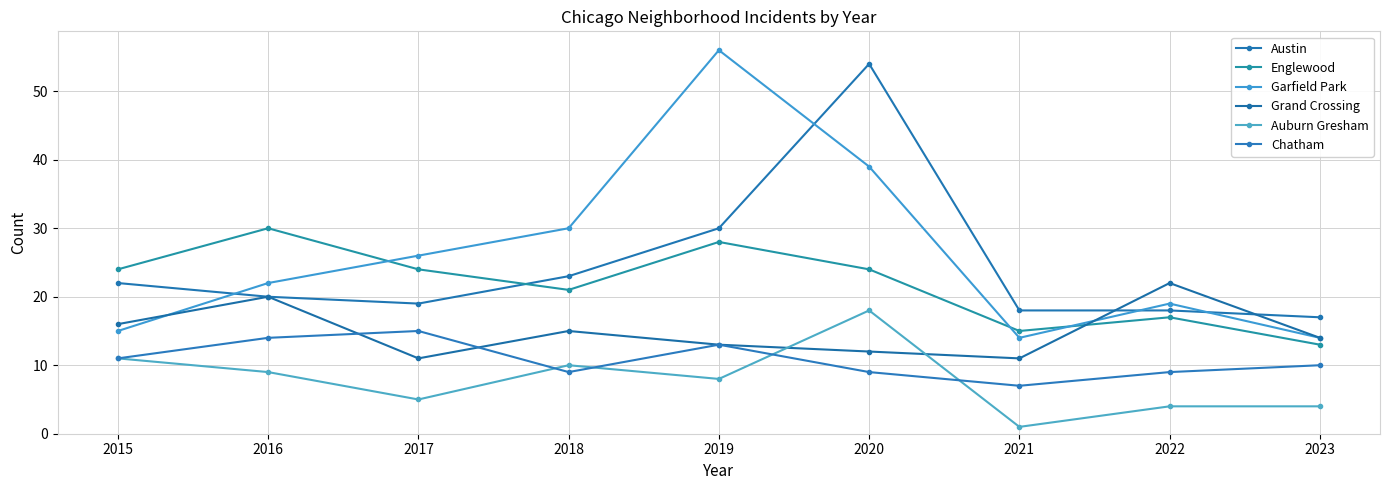

What is the minimum value for Auburn Gresham?

1